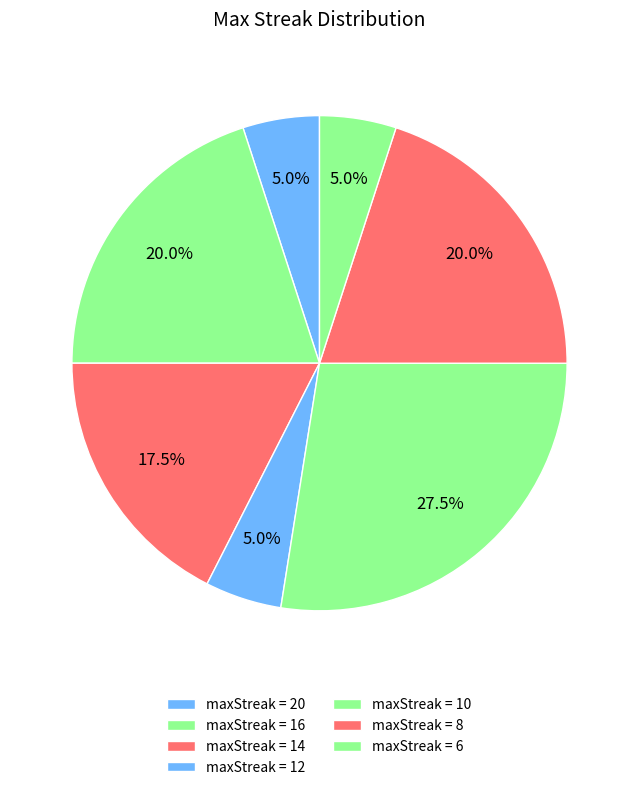

Which slice is the largest?

10